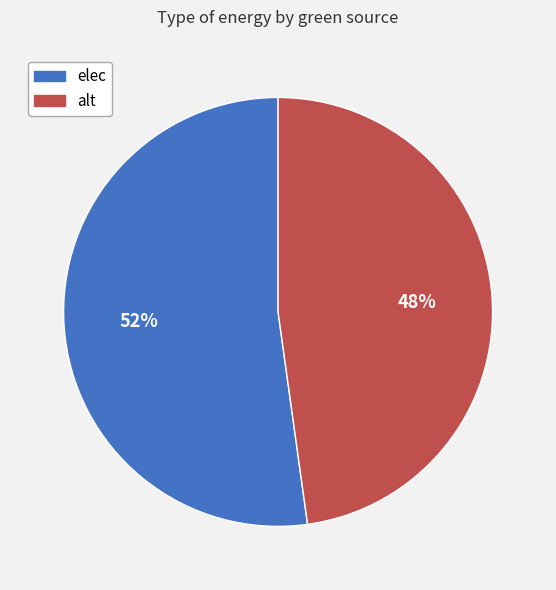

Is it true that elec is 42% of the pie?

False